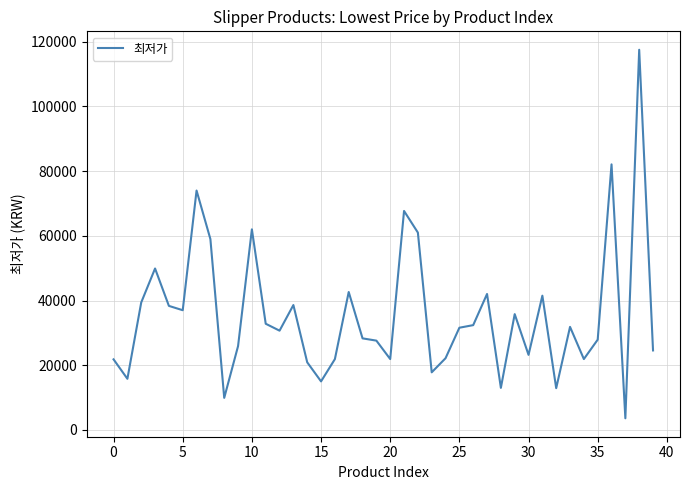

What is the maximum value shown in the chart?

117520